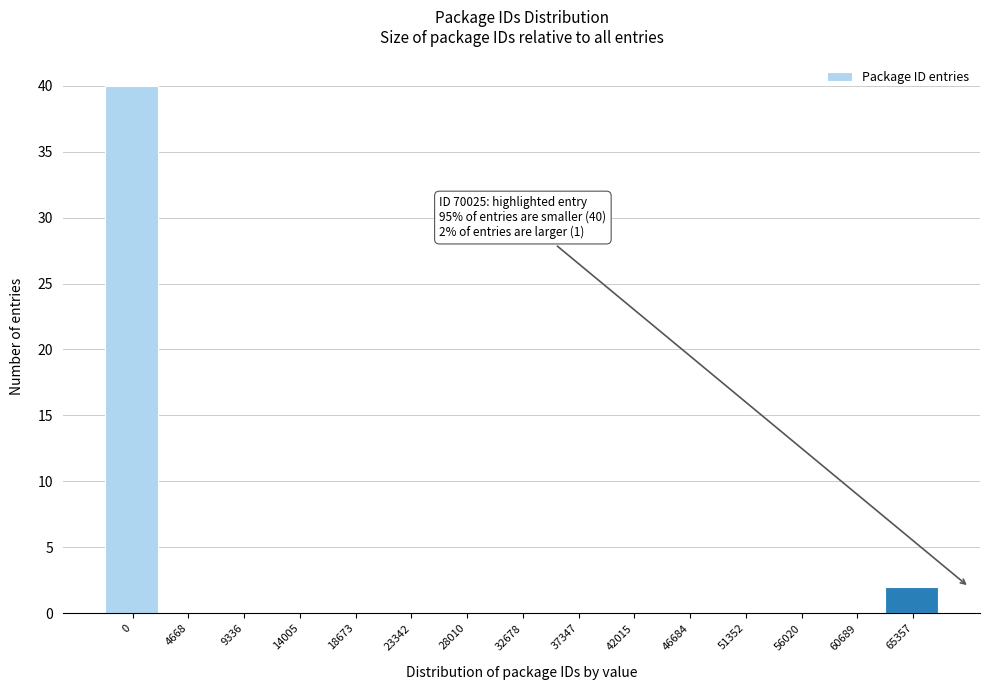

Reading right to left, transcribe all the data shown in this chart.

65357=2	60689=0	56020=0	51352=0	46684=0	42015=0	37347=0	32678=0	28010=0	23342=0	18673=0	14005=0	9336=0	4668=0	0=40